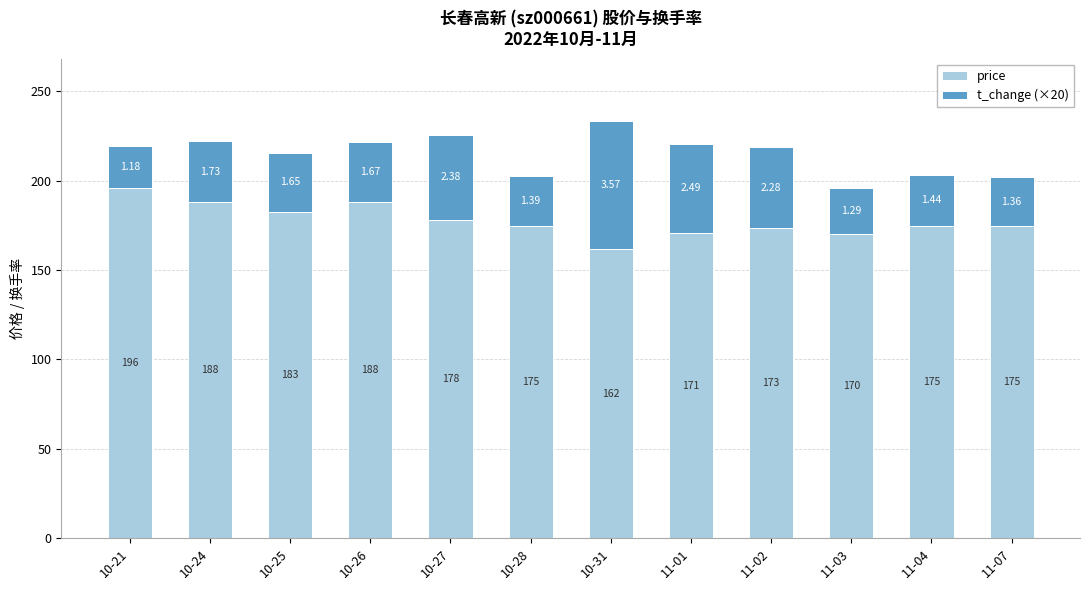

Which category has the lowest value in the price series?

10-31